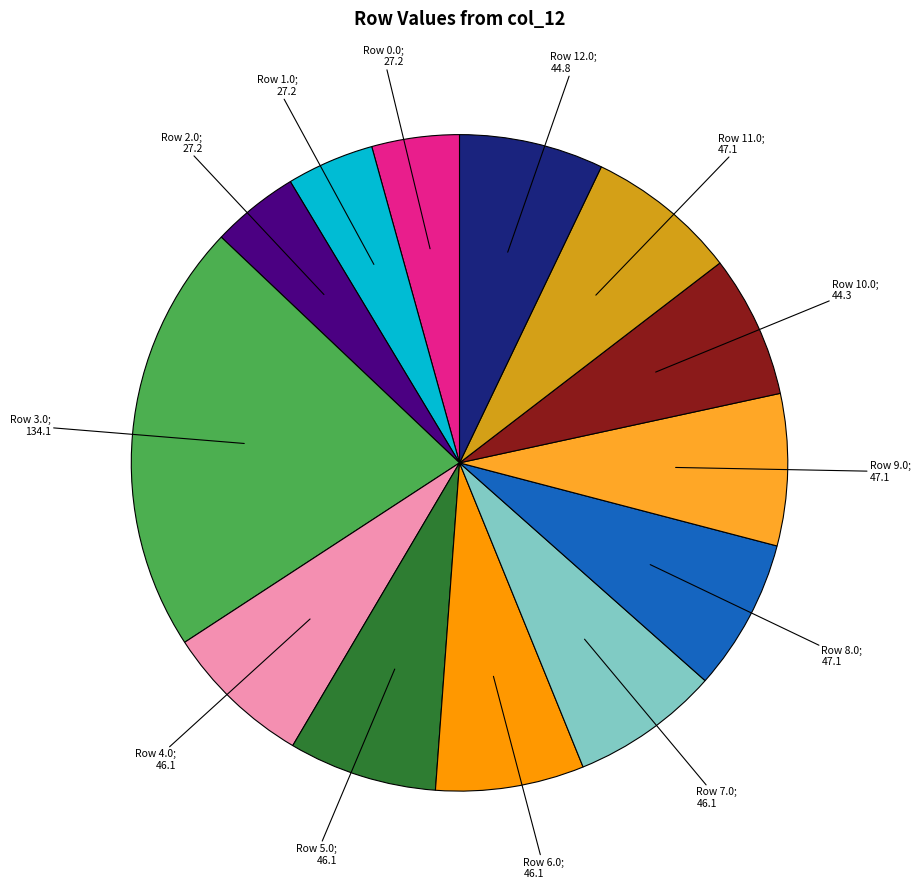

Is there a majority slice in this chart?

No